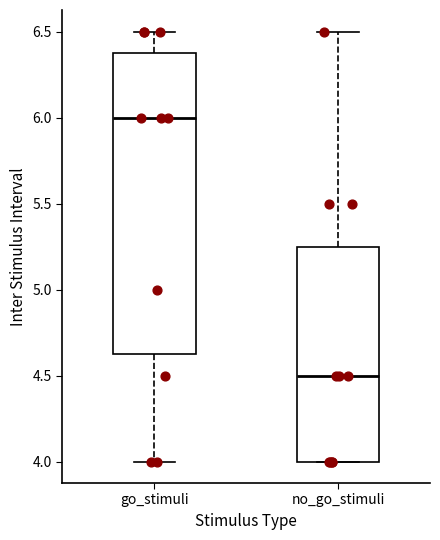

Reading left to right, read every box against the y-axis: the position of its median line, the range the box covers, and the ends of its whiskers. The values are not printed on the chart, so give them approximately, as read against the axis.

go_stimuli: median 6.00, box 4.65 to 6.40, whiskers 4.00 to 6.50
no_go_stimuli: median 4.50, box 4.00 to 5.25, whiskers 4.00 to 6.50